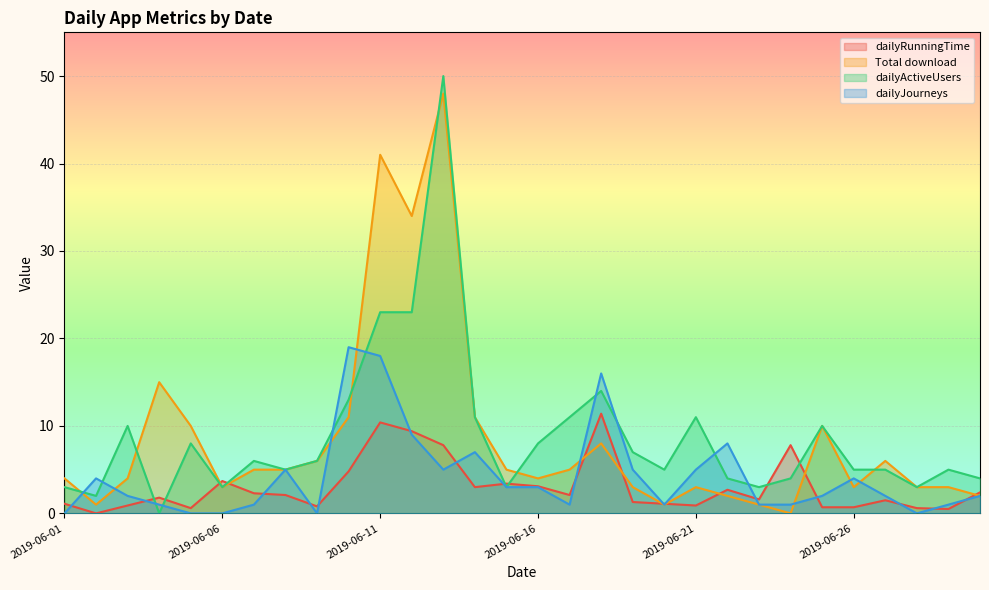

True or false: dailyJourneys has a value of 11.9 at 2019-06-28.

False